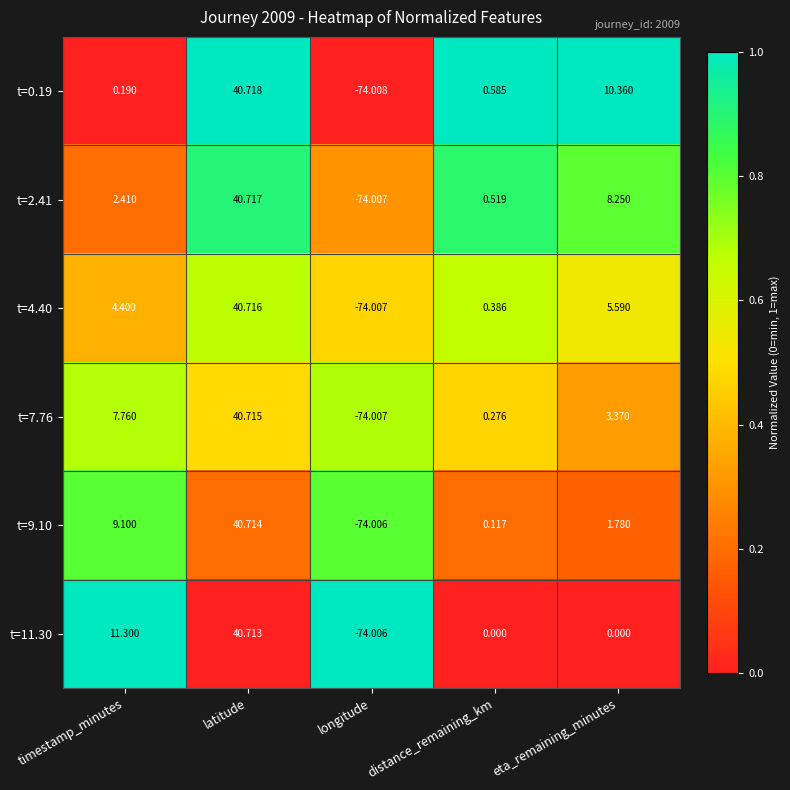

List the labels in order of t=0.19 value, smallest first.

longitude, timestamp_minutes, distance_remaining_km, eta_remaining_minutes, latitude